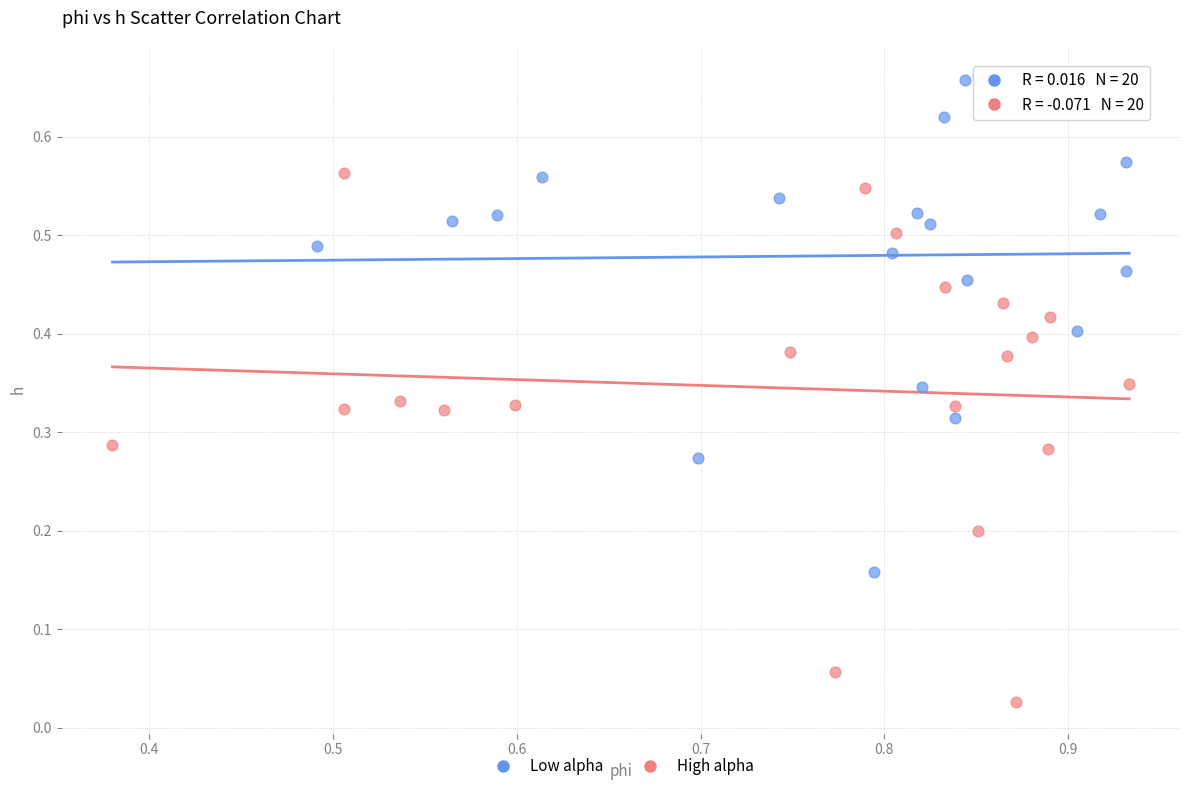

What are all the series names shown in the legend?

Low alpha, High alpha